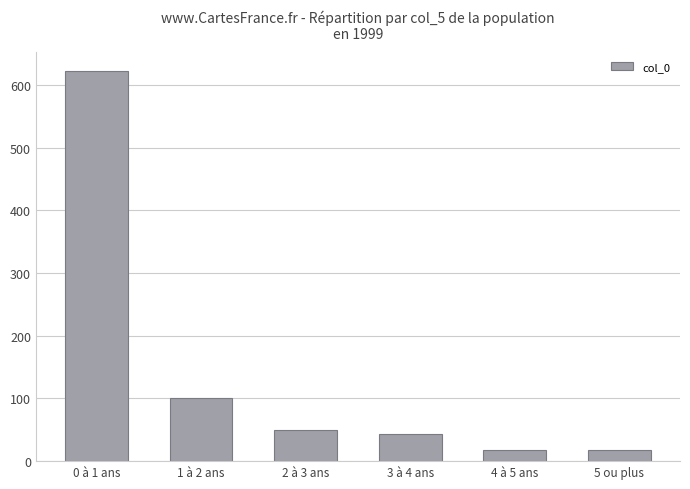

What is the sum of all values?

851